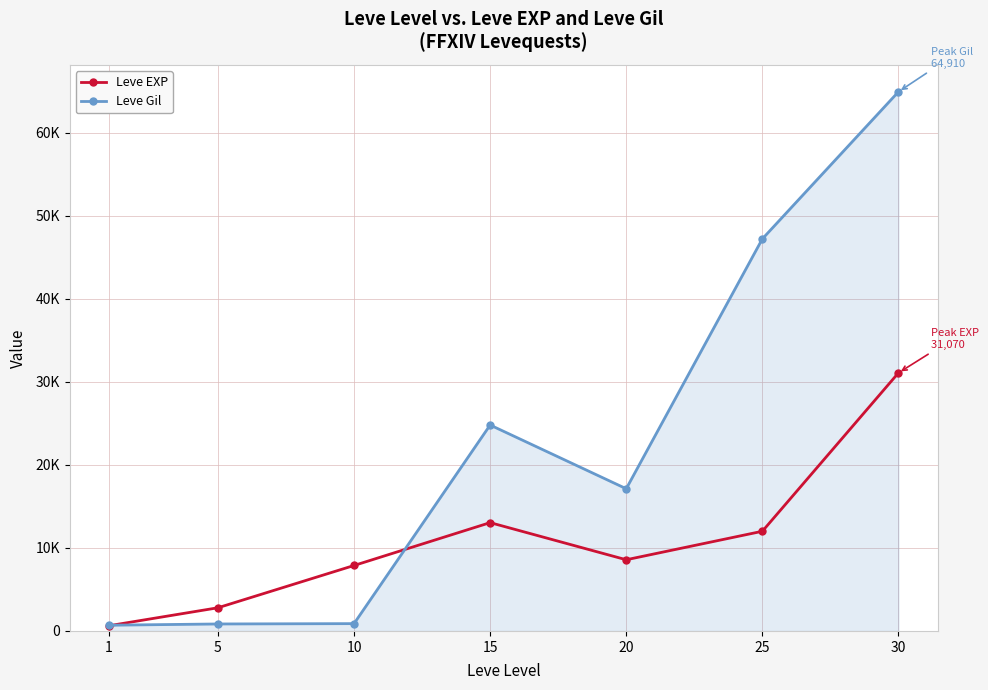

What is the total value across all series at 20?

25690